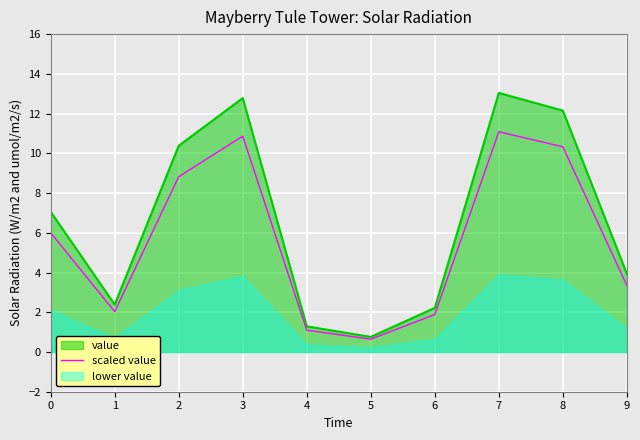

How many points are lower than both their immediate neighbors (excluding endpoints)?

2